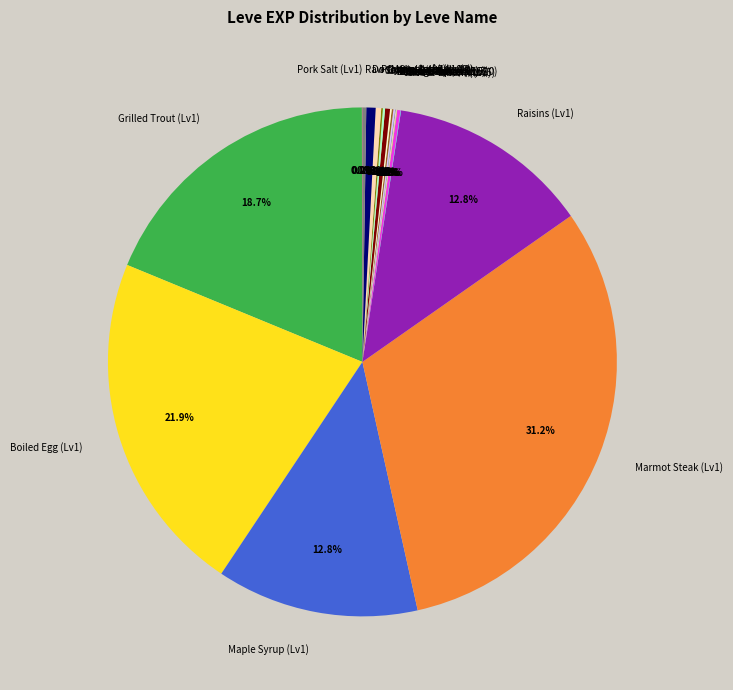

Which category has the biggest portion of the pie?

Marmot Steak (Lv1)